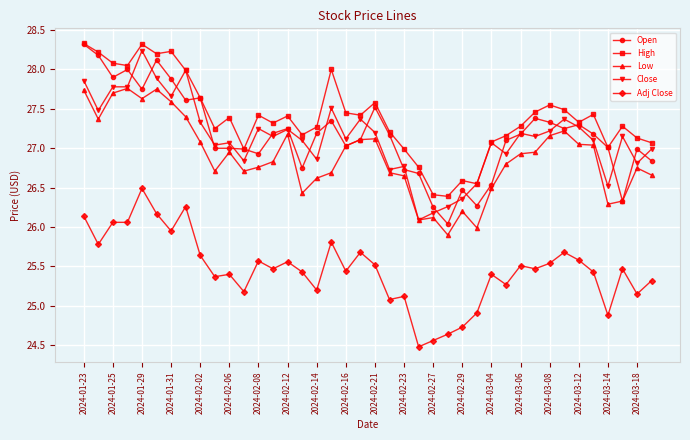

What is the minimum value shown in the chart?

24.5